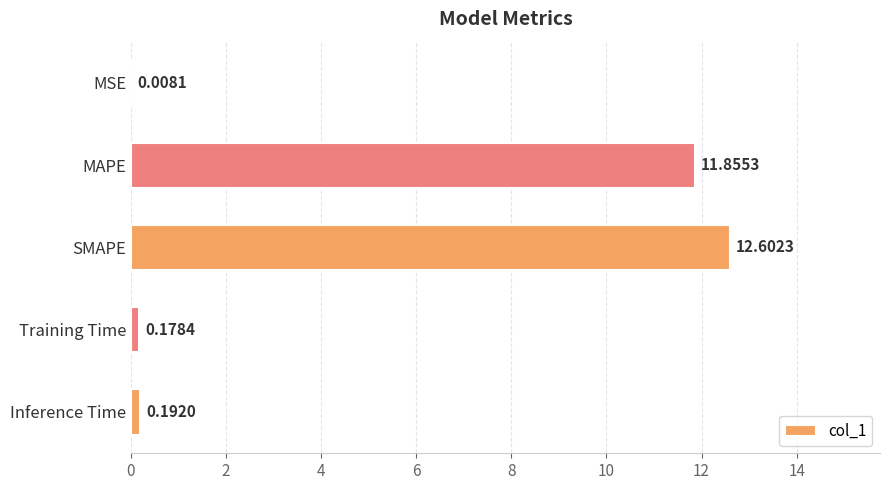

What is the sum of all values?

24.8